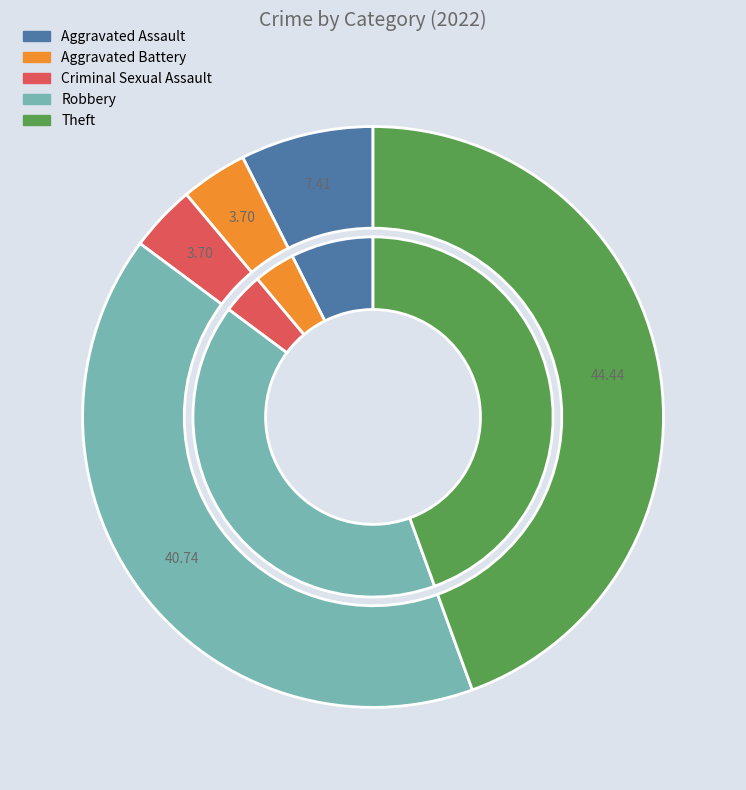

Is it true that Theft is 44% of the pie?

True